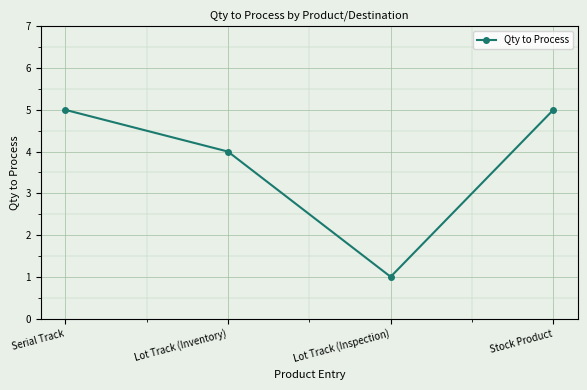

Between Lot Track (Inventory) and Serial Track, which is larger?

Serial Track